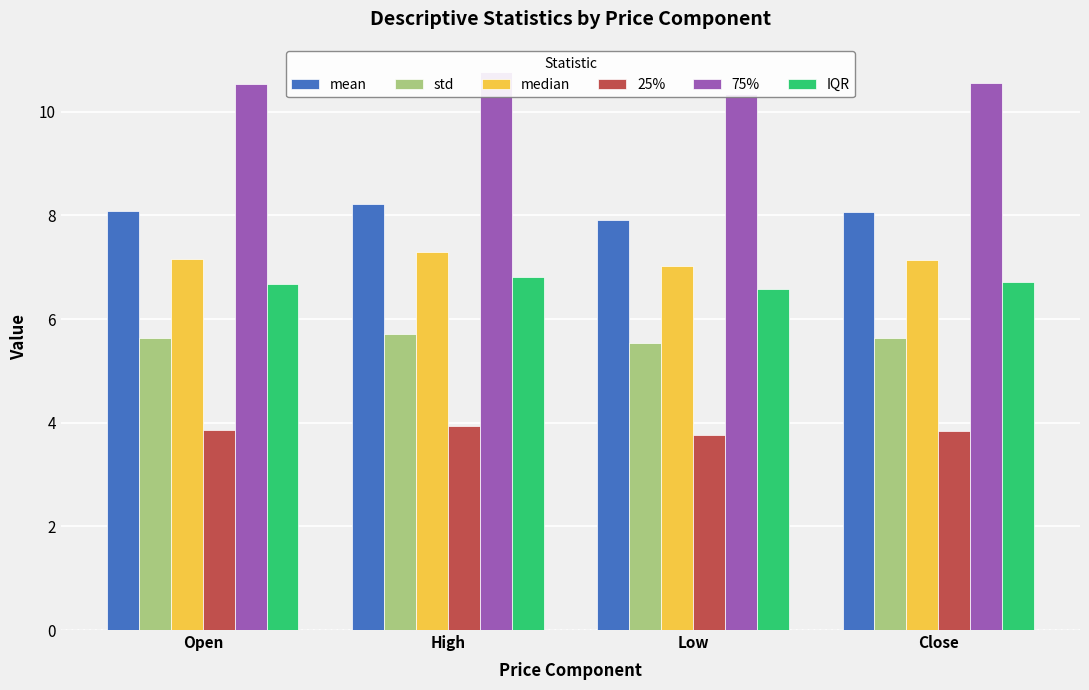

The value of IQR at Low is 11.0. True or false?

False